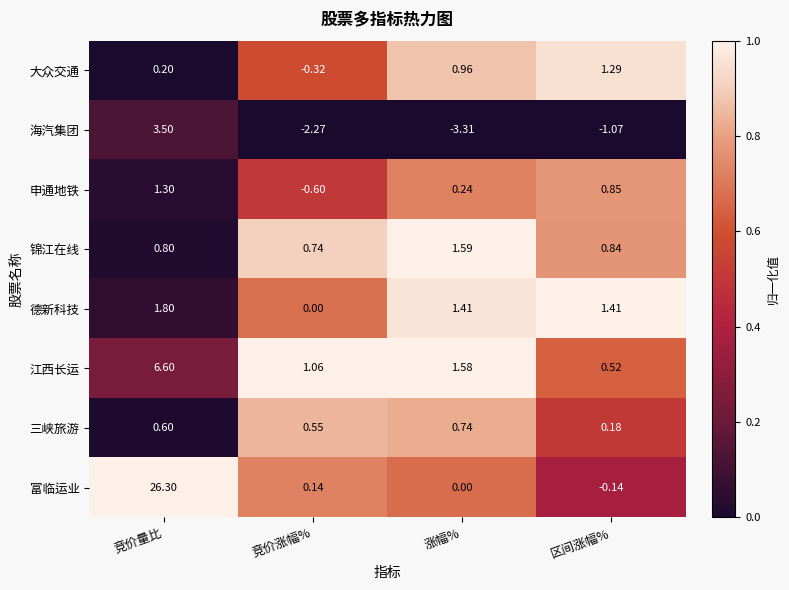

Where is 海汽集团 nearest to the value 0?

区间涨幅%